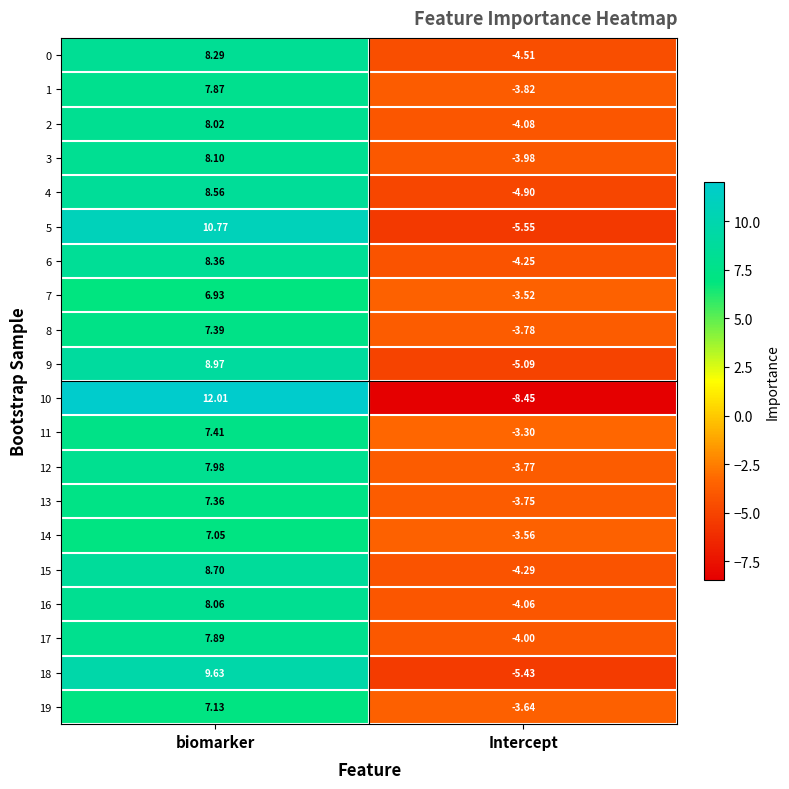

Where does the 9 series first go above 8?

biomarker